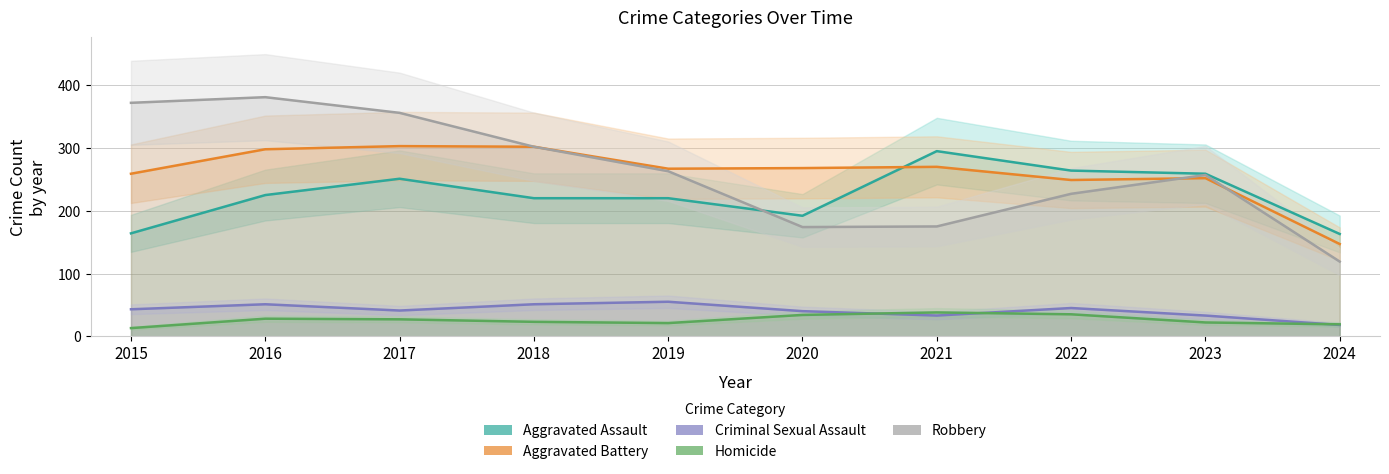

Reading right to left, list all the values displayed in this chart.

Aggravated Assault: 163	259	264	295	192	220	220	251	225	164
Aggravated Battery: 147	252	249	270	268	267	302	303	298	259
Criminal Sexual Assault: 18	33	45	33	40	55	51	41	51	43
Homicide: 19	22	35	38	34	21	23	27	28	13
Robbery: 119	257	227	175	174	263	302	356	381	372